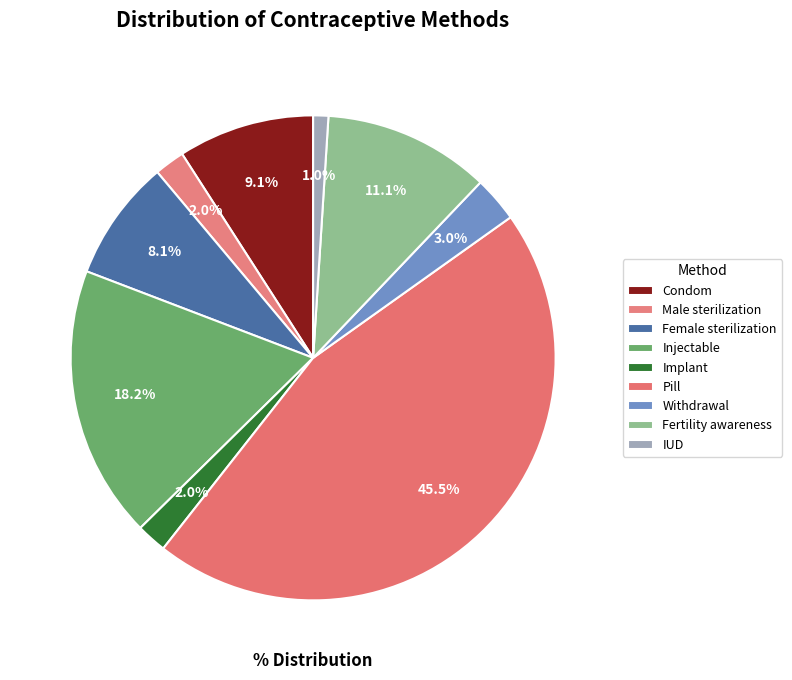

How many segments does this pie chart have?

9